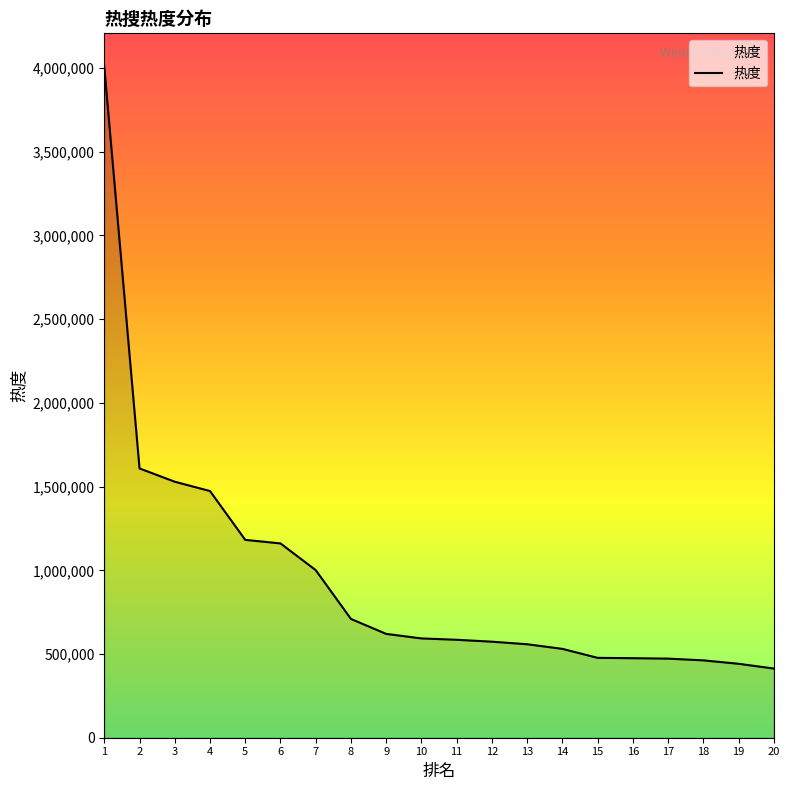

Between 7 and 17, which is larger?

7